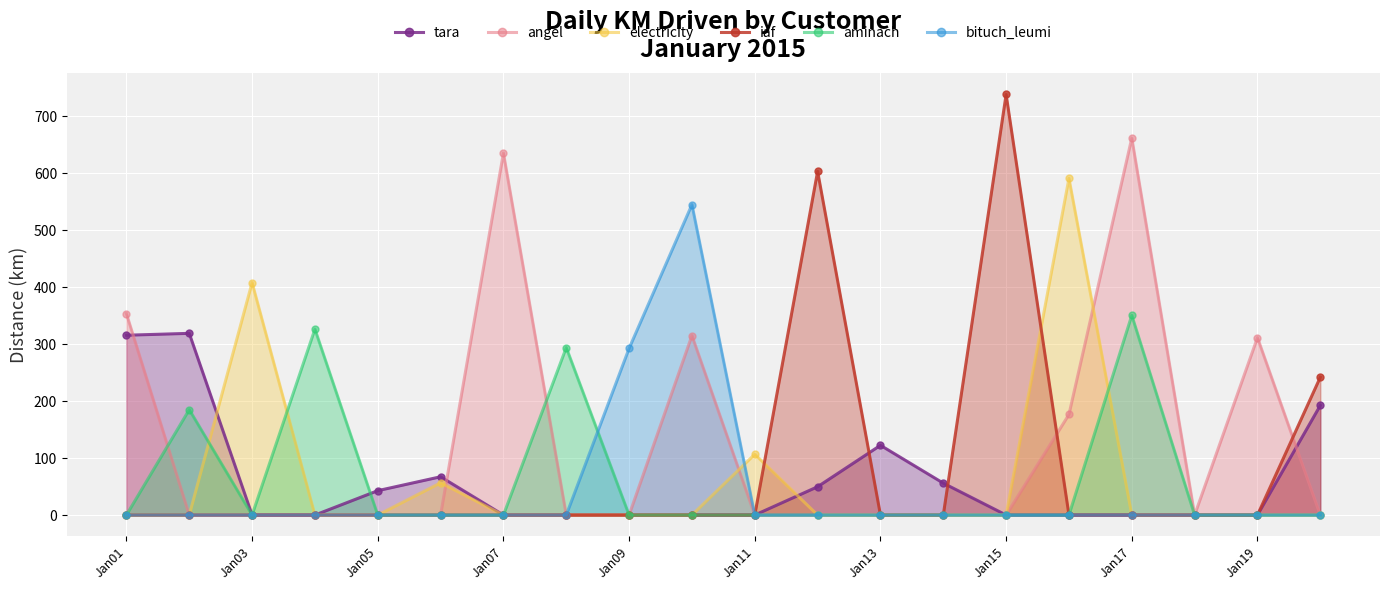

How many interior local peaks does the iaf series have?

2